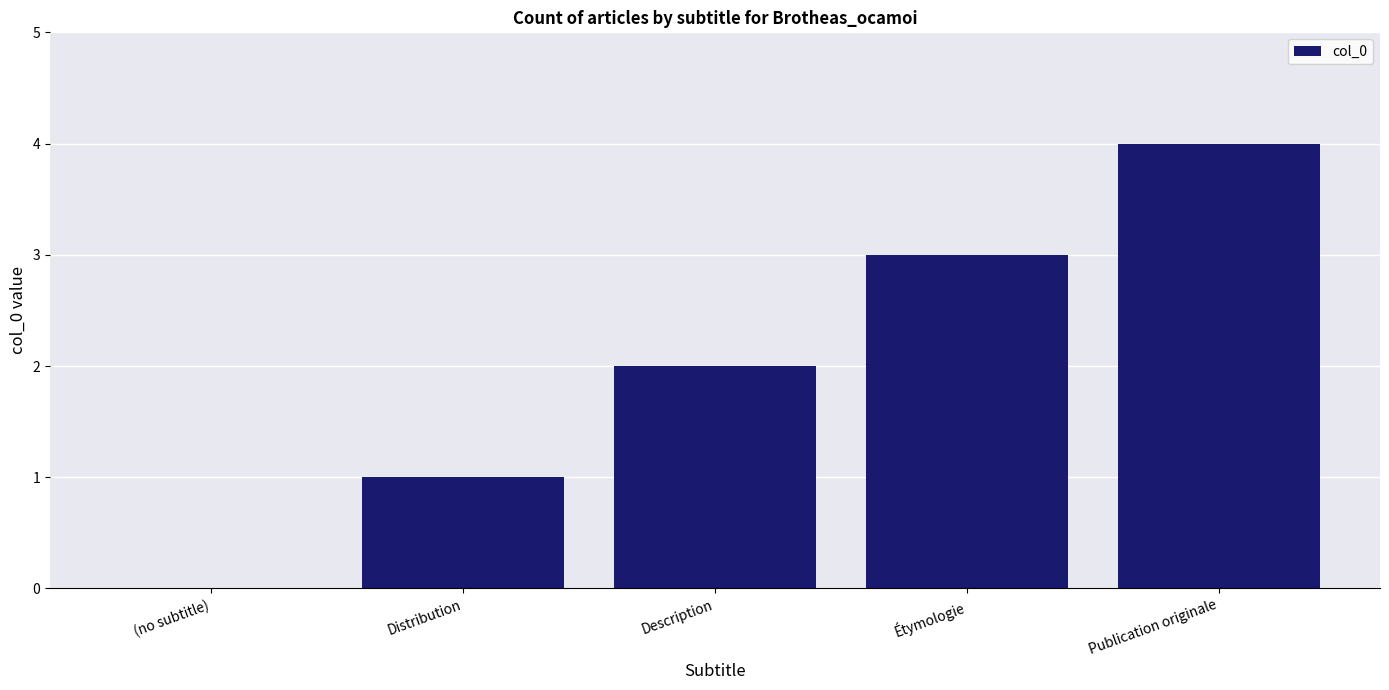

What is the change in value from Distribution to Publication originale?

+3